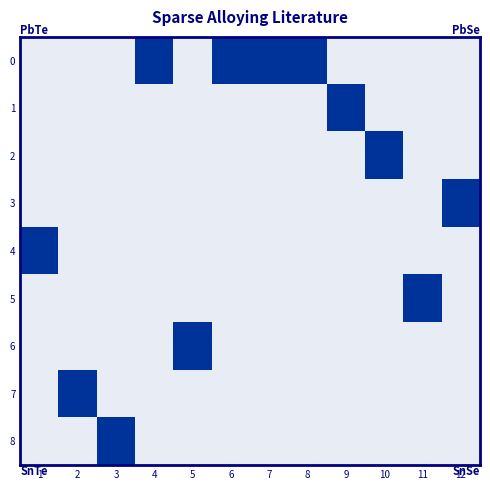

List the series in order of their peak value, highest first.

0, 1, 2, 3, 4, 5, 6, 7, 8